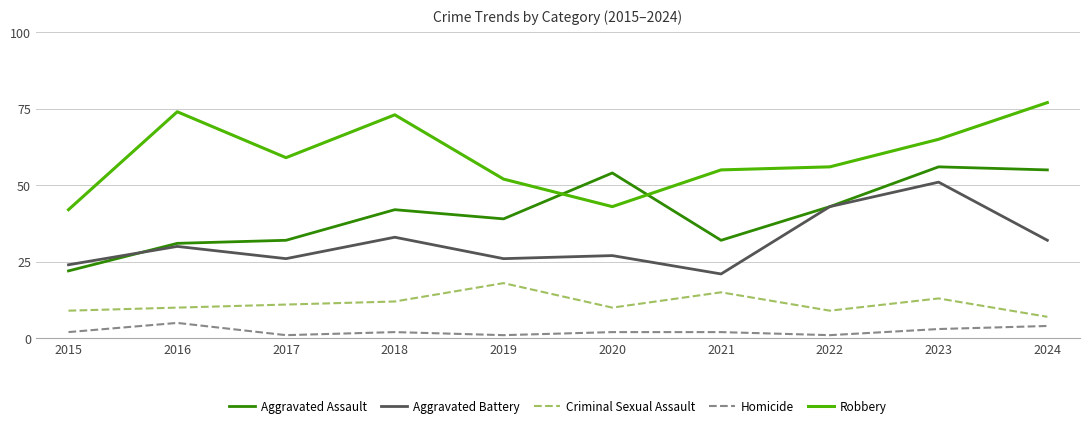

Count the number of data series in this chart.

5